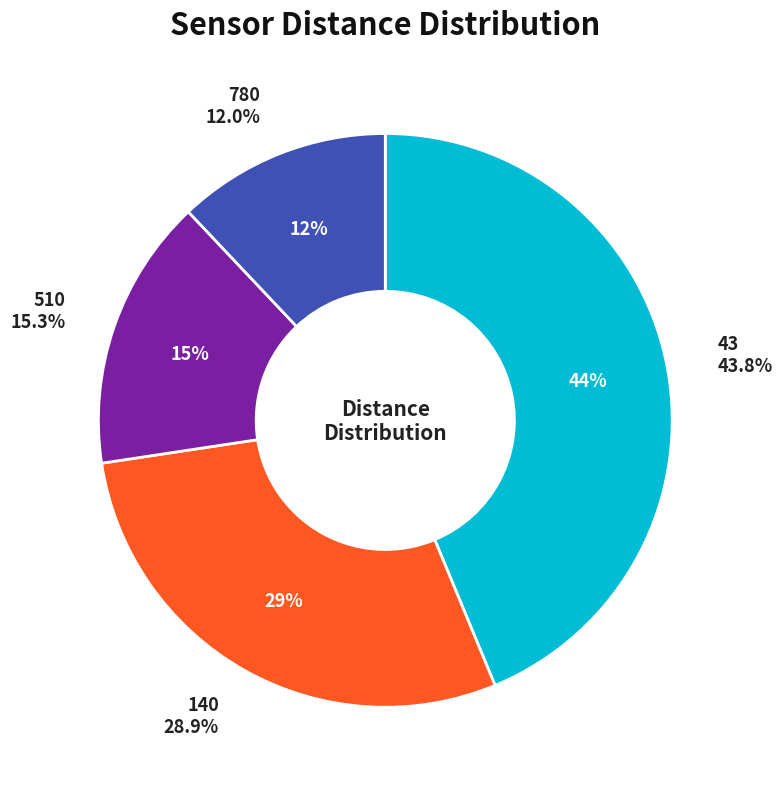

Does 43 represent more than half of the total?

No